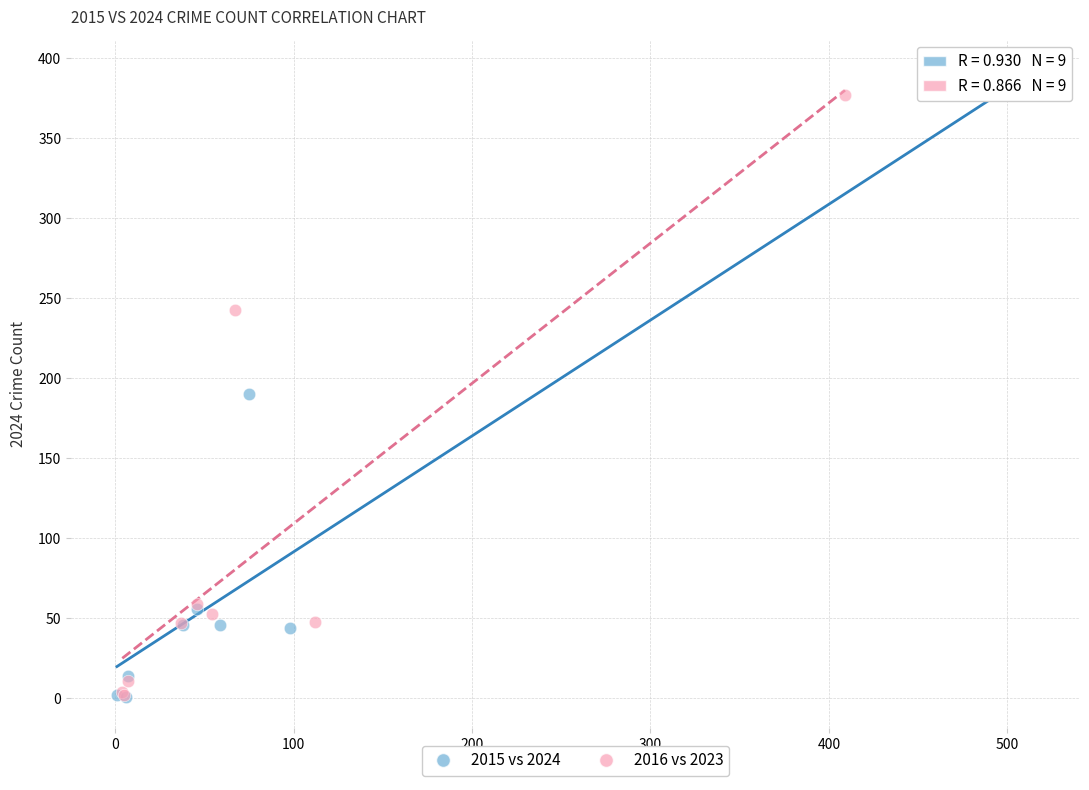

Which series has the largest Y range (max minus min)?

2015 vs 2024